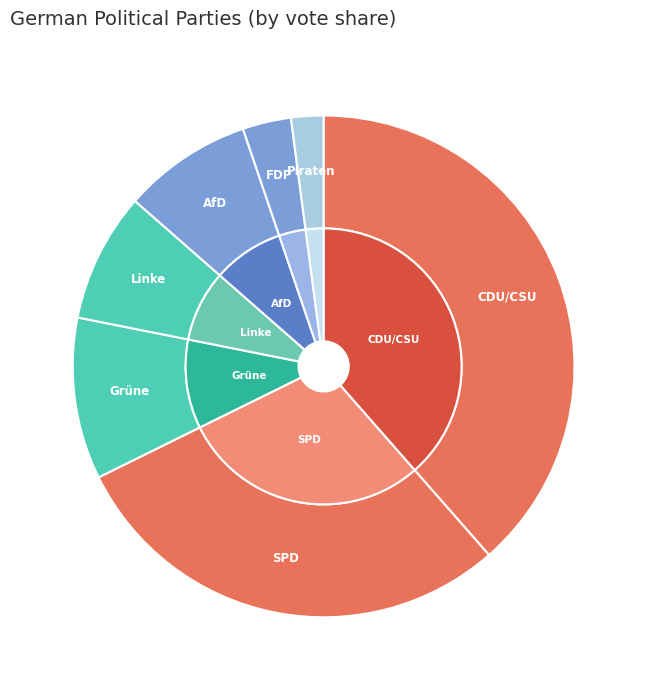

Rank the categories by value from highest to lowest.

CDU/CSU, SPD, Grüne, Linke, AfD, FDP, Piraten